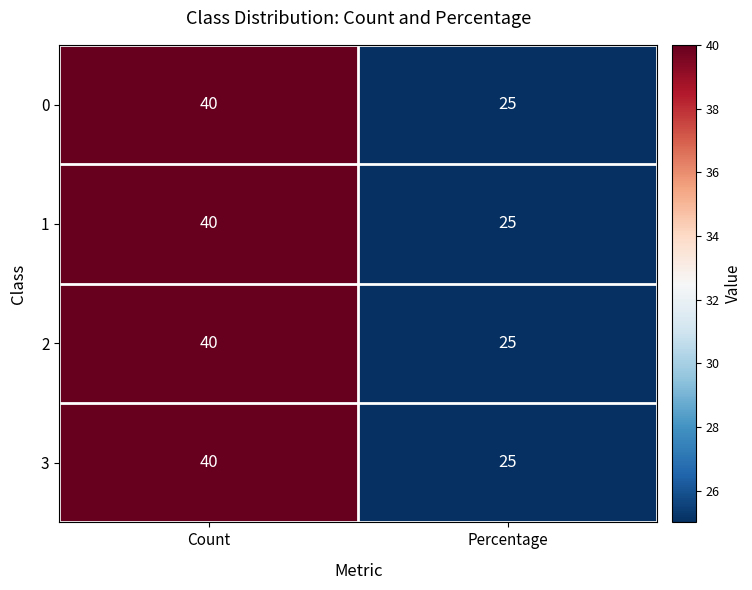

Rank the categories by 1 value from highest to lowest.

Count, Percentage